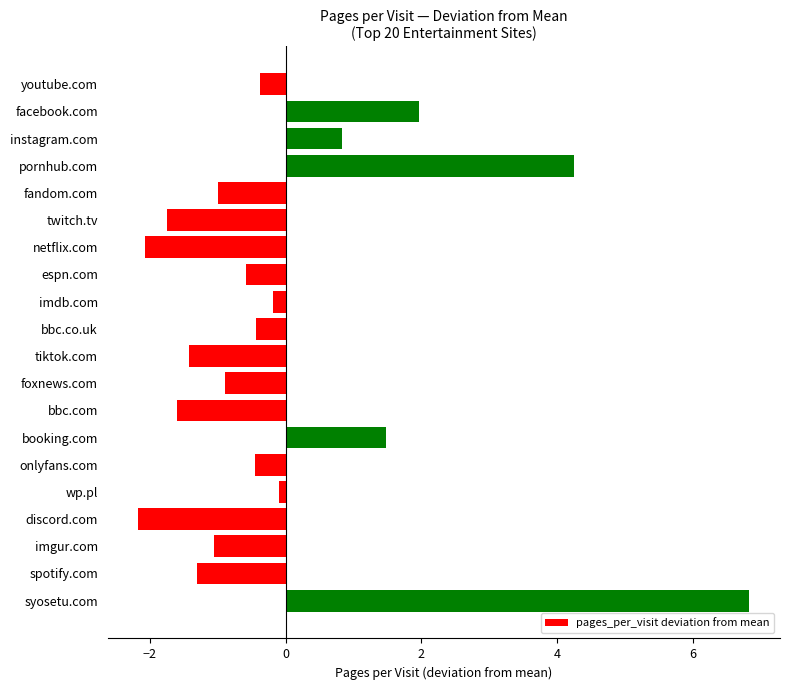

Which has a higher value, facebook.com or tiktok.com?

facebook.com